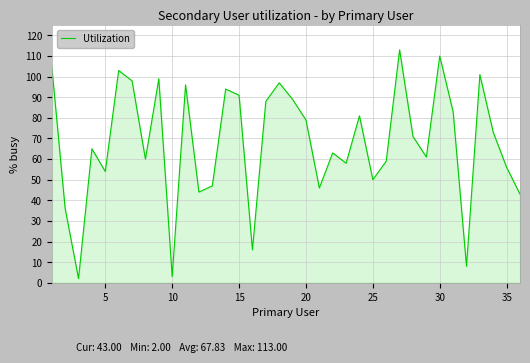

What is the maximum value shown in the chart?

113